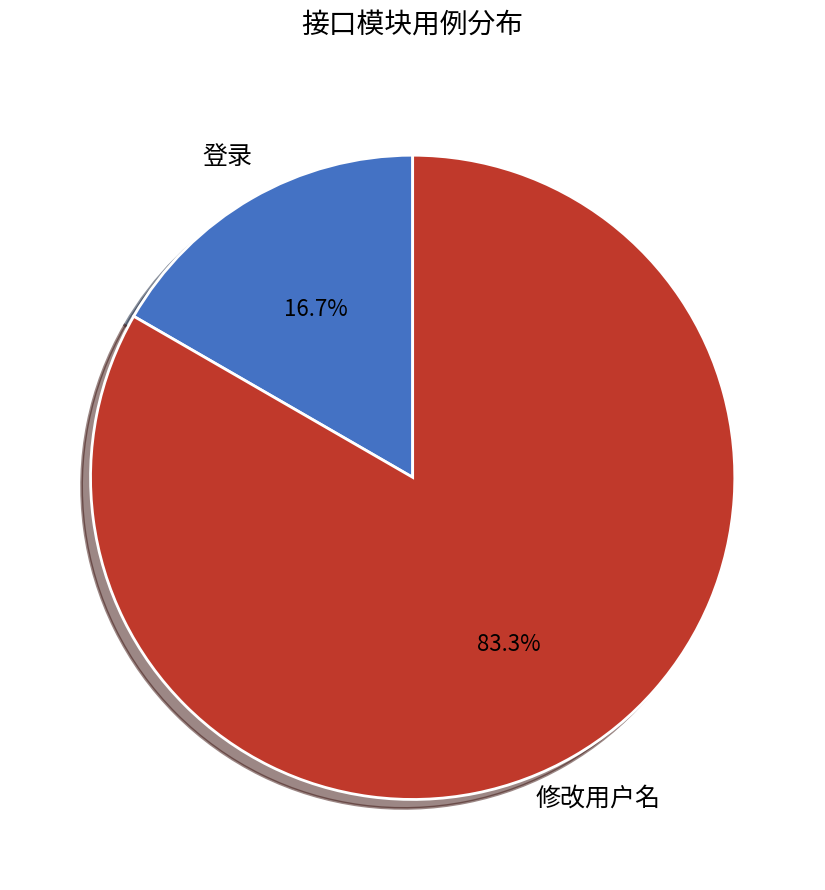

Does any single category account for the majority?

Yes